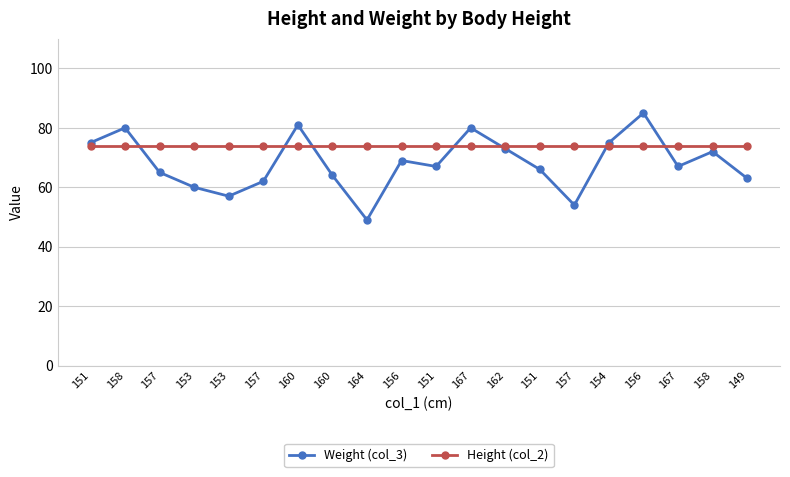

What is the label of the 7th point from the left?

160